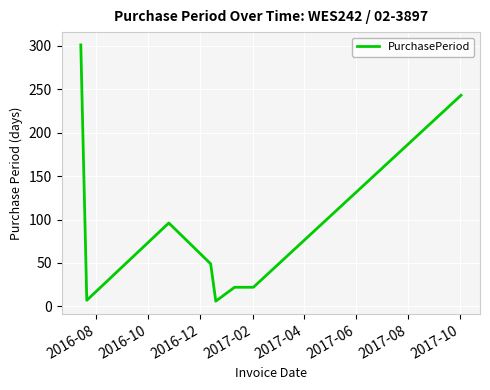

Is this an area chart (filled region under the line)?

No